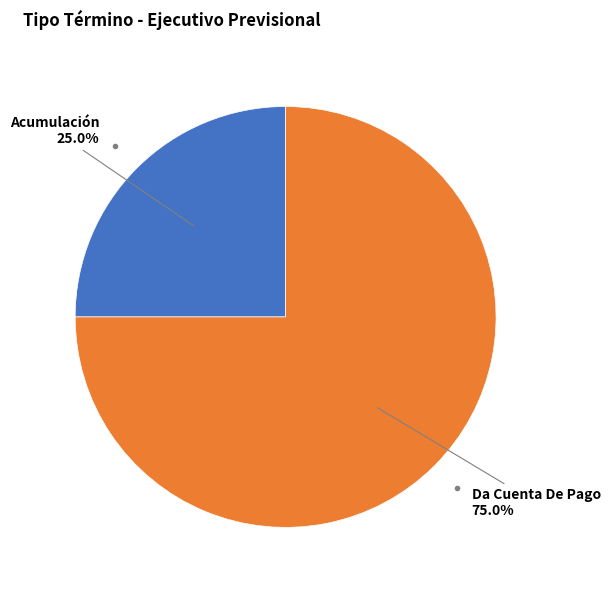

Is there a majority slice in this chart?

Yes